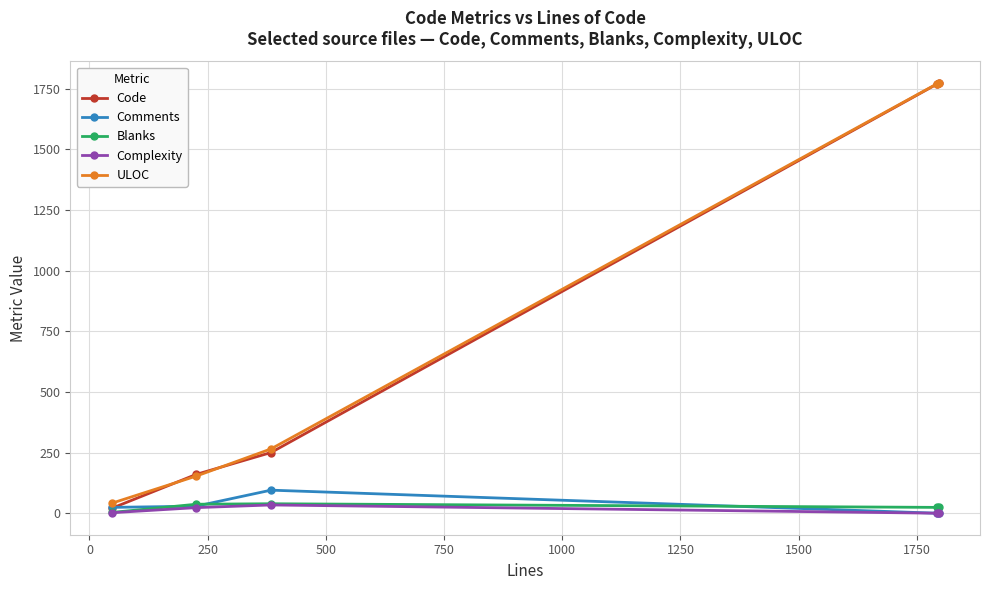

How many data points does each series have?

5